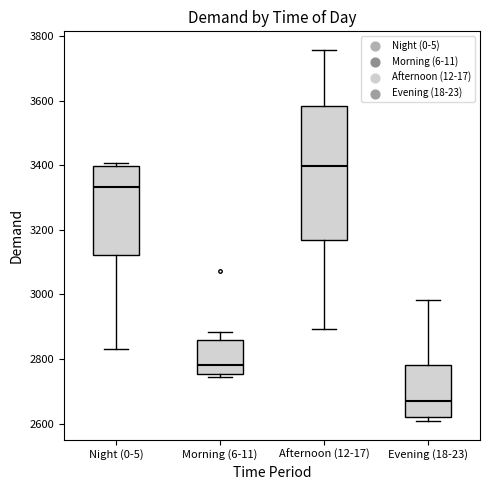

Reading left to right, transcribe this box plot: for each box, give where its median line is, the range the box spans, and where its two whiskers end, as read against the y-axis. The values are not printed on the chart, so give them approximately, as read against the axis.

Night (0-5): median 3340, box 3120 to 3400, whiskers 2840 to 3400 (just above the box's upper edge)
Morning (6-11): median 2780, box 2760 to 2860, whiskers 2740 to 2880
Afternoon (12-17): median 3400, box 3160 to 3580, whiskers 2900 to 3760
Evening (18-23): median 2680, box 2620 to 2780, whiskers 2600 to 2980